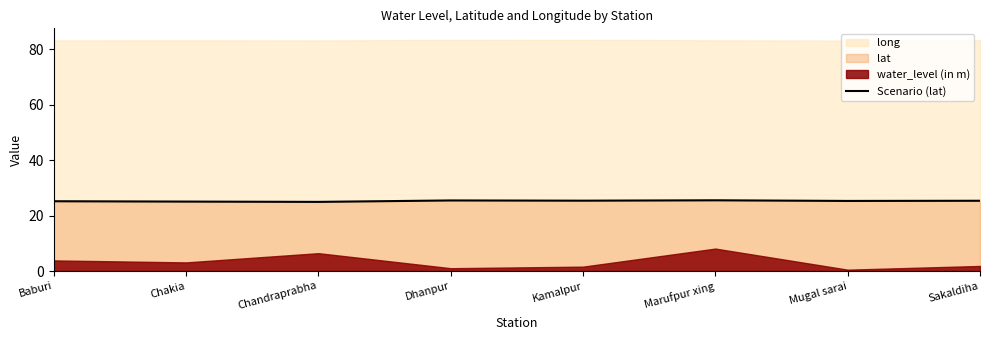

At which category does the chart reach its minimum across all series?

Chandraprabha